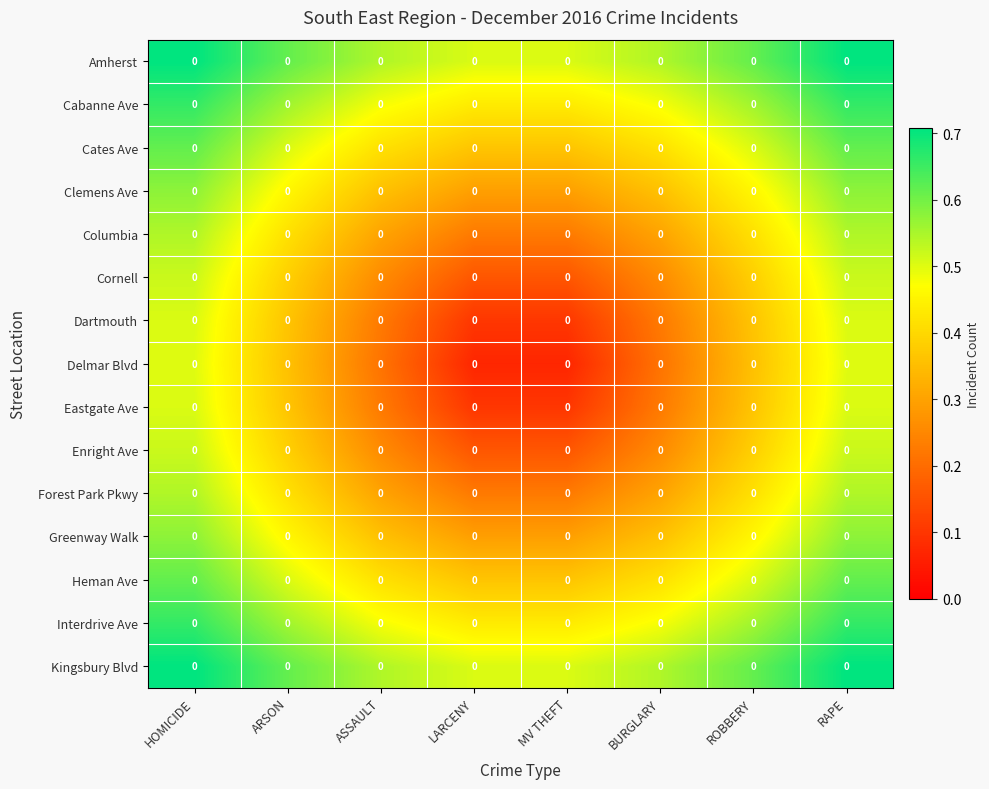

How many distinct data groups are displayed?

15